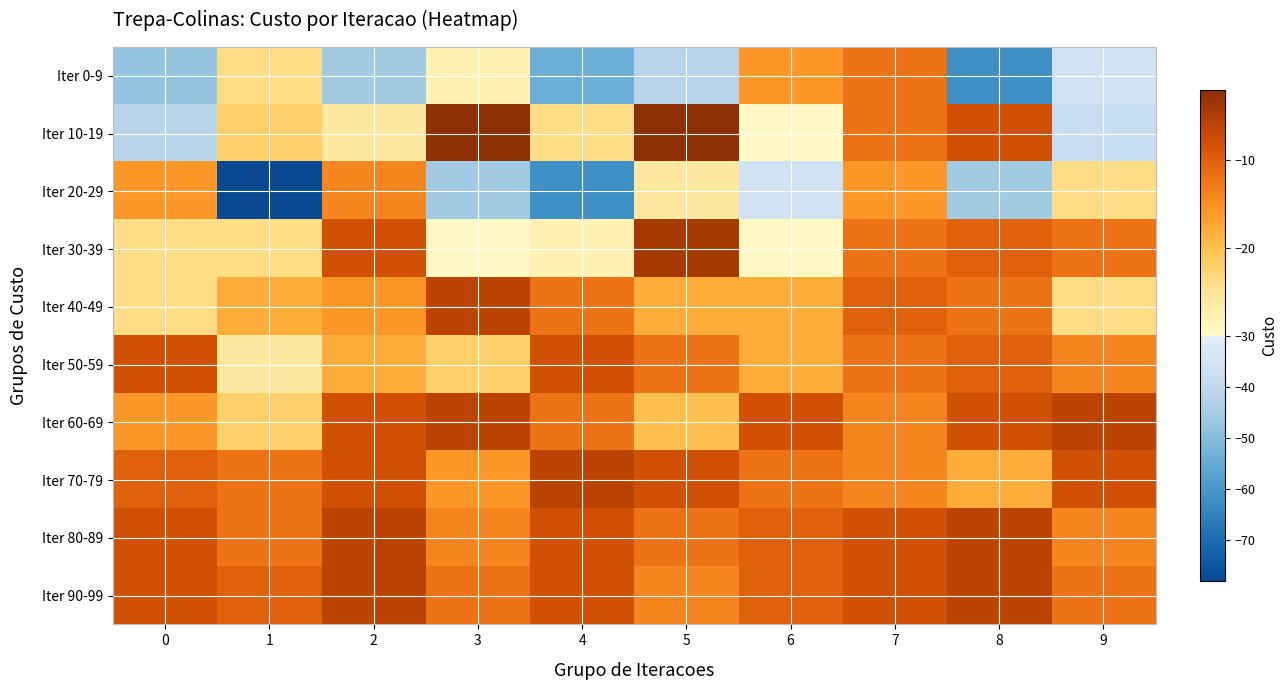

Reading left to right, what are all the values shown in this chart?

Iter 0-9: 0=-48	1=-24	2=-46	3=-28	4=-54	5=-42	6=-16	7=-12	8=-62	9=-36
Iter 10-19: 0=-42	1=-22	2=-26	3=-2	4=-24	5=-2	6=-30	7=-12	8=-8	9=-38
Iter 20-29: 0=-16	1=-78	2=-14	3=-46	4=-62	5=-26	6=-36	7=-16	8=-46	9=-24
Iter 30-39: 0=-24	1=-24	2=-8	3=-30	4=-28	5=-4	6=-30	7=-12	8=-10	9=-12
Iter 40-49: 0=-24	1=-18	2=-16	3=-6	4=-12	5=-18	6=-18	7=-10	8=-12	9=-24
Iter 50-59: 0=-8	1=-26	2=-18	3=-22	4=-8	5=-12	6=-18	7=-12	8=-10	9=-14
Iter 60-69: 0=-16	1=-22	2=-8	3=-6	4=-12	5=-20	6=-8	7=-14	8=-8	9=-6
Iter 70-79: 0=-10	1=-12	2=-8	3=-16	4=-6	5=-8	6=-12	7=-14	8=-18	9=-8
Iter 80-89: 0=-8	1=-12	2=-6	3=-14	4=-8	5=-12	6=-10	7=-8	8=-6	9=-14
Iter 90-99: 0=-8	1=-10	2=-6	3=-12	4=-8	5=-14	6=-10	7=-8	8=-6	9=-12